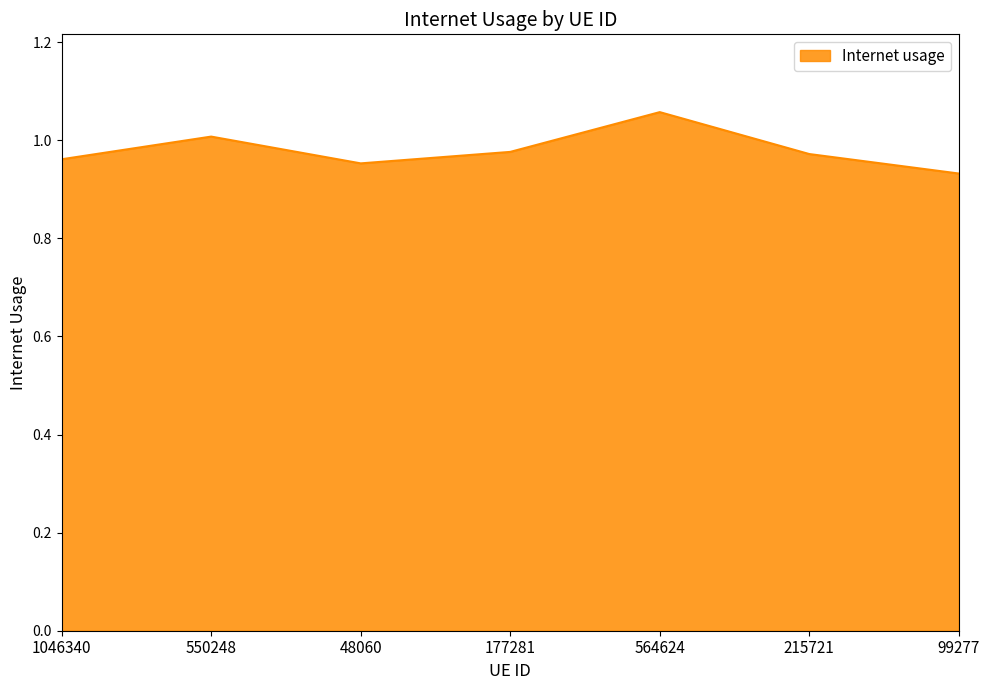

How many interior local valleys (lower than both neighbors) does the data have?

1